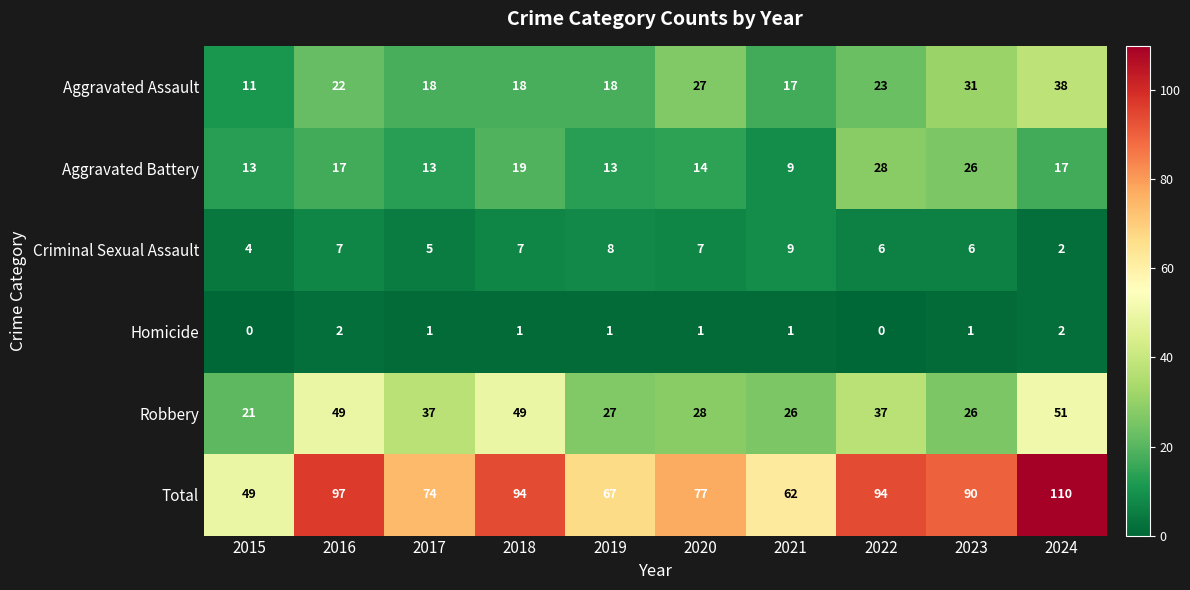

True or false: Aggravated Battery has a value of 13 at 2019.

True